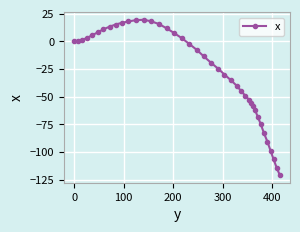

What is the value of the 40th point from the left?

-120.8